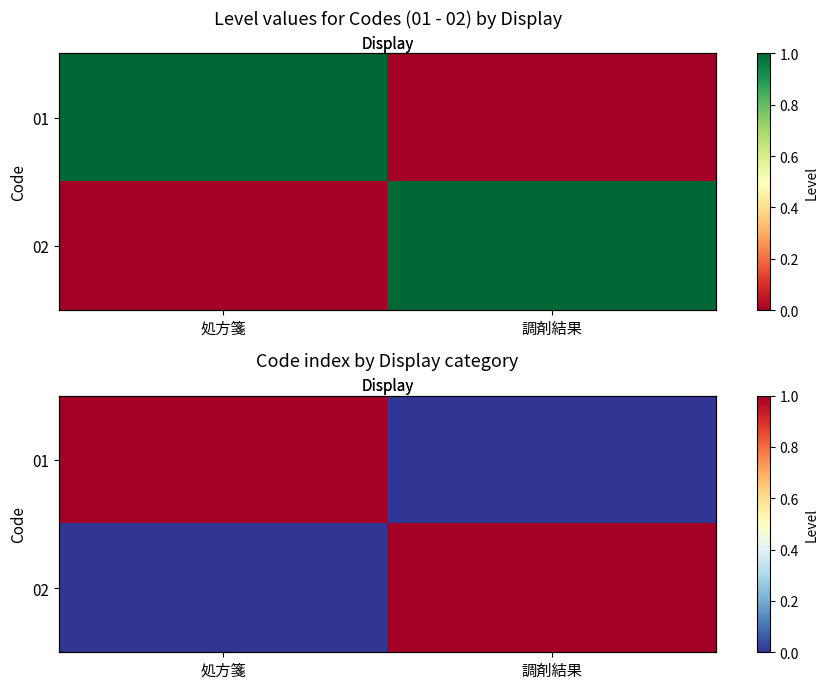

How many series are shown in this chart?

2